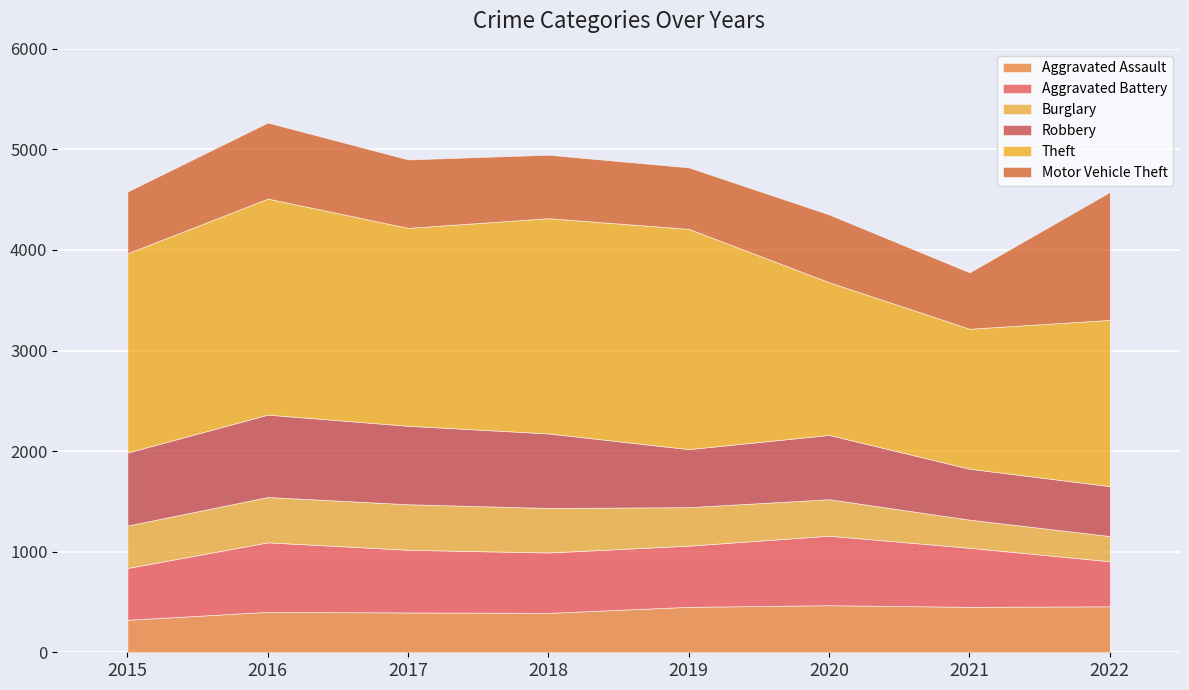

The Aggravated Assault series shows 706 at 2020. True or false?

False